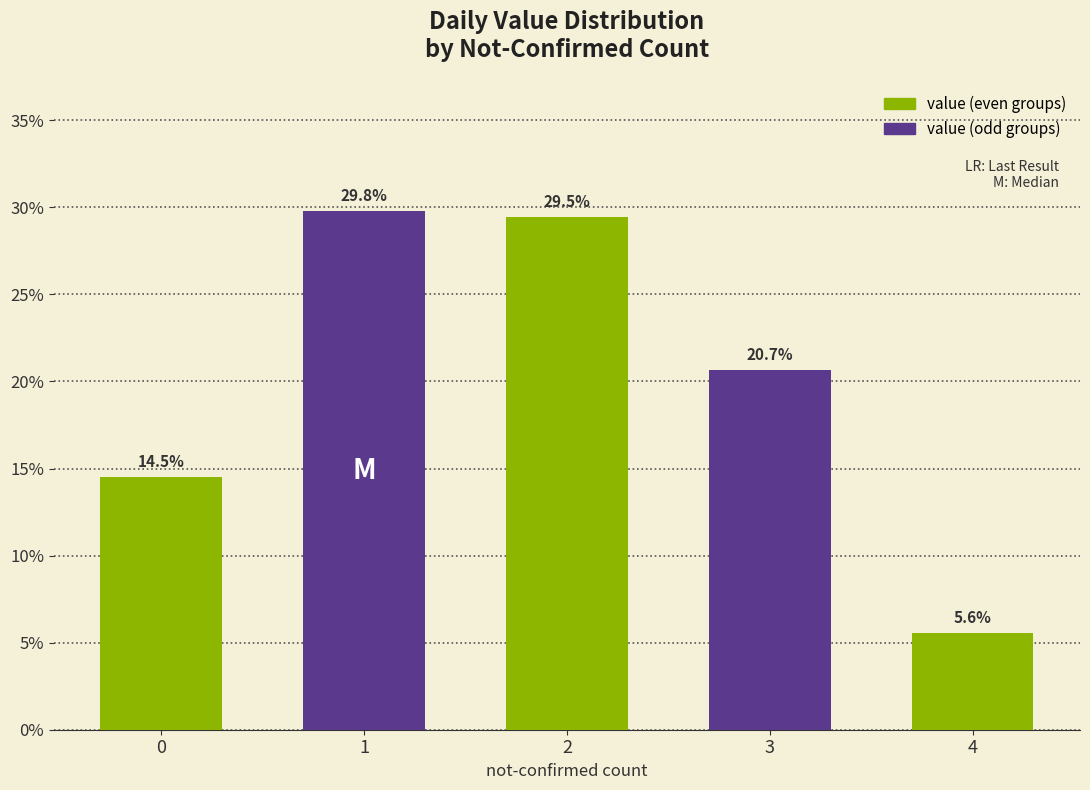

Read the value at 4.

5.6